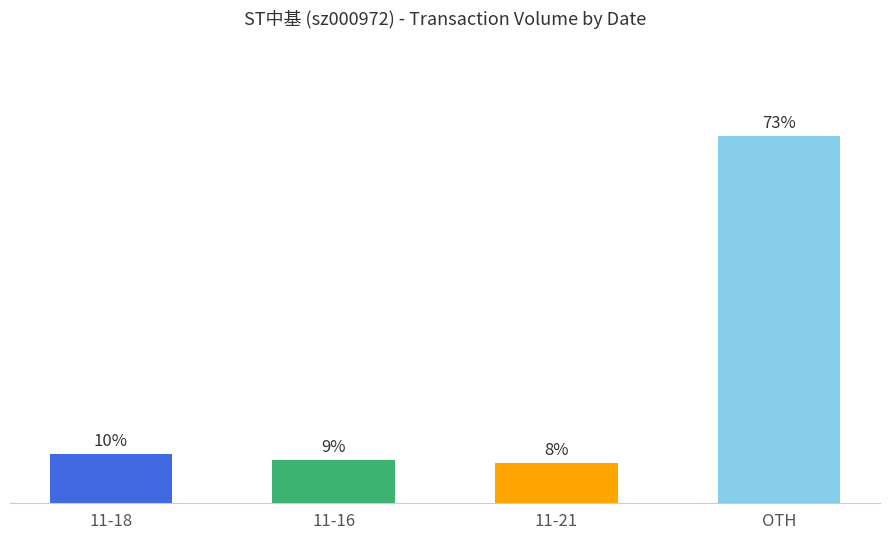

Reading left to right, extract all data points from this chart.

11-18=9.9	11-16=8.7	11-21=8.1	OTH=73.3